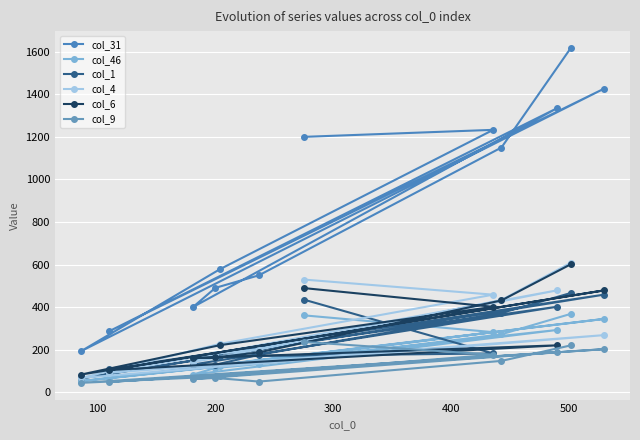

What is the greatest value displayed?

1618